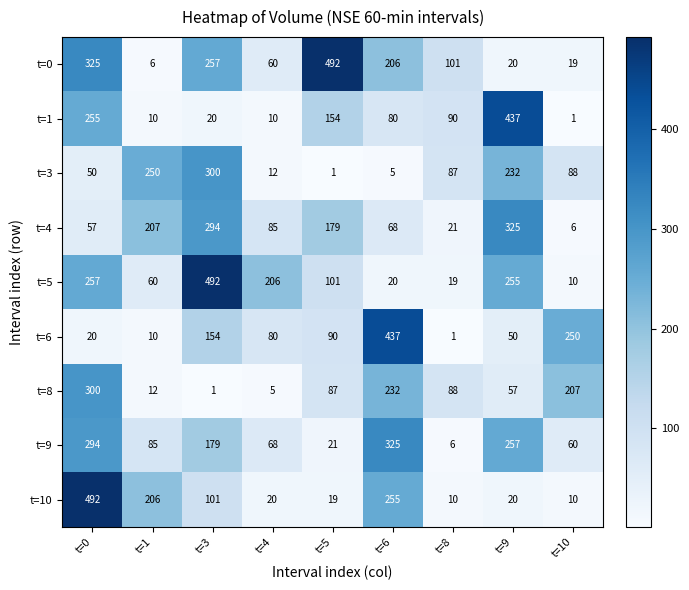

At t=0, list the series in order from largest to smallest.

t=10, t=0, t=8, t=9, t=5, t=1, t=4, t=3, t=6